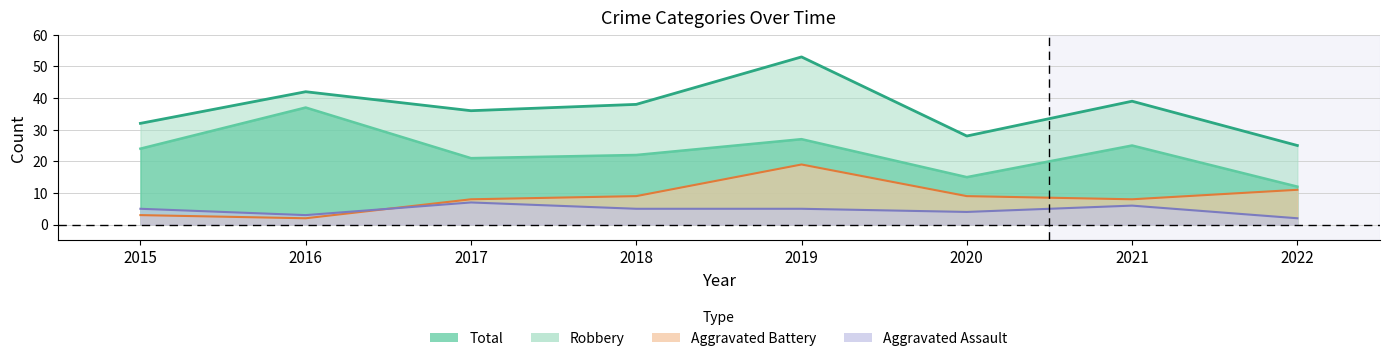

What is the maximum value for Aggravated Battery?

19